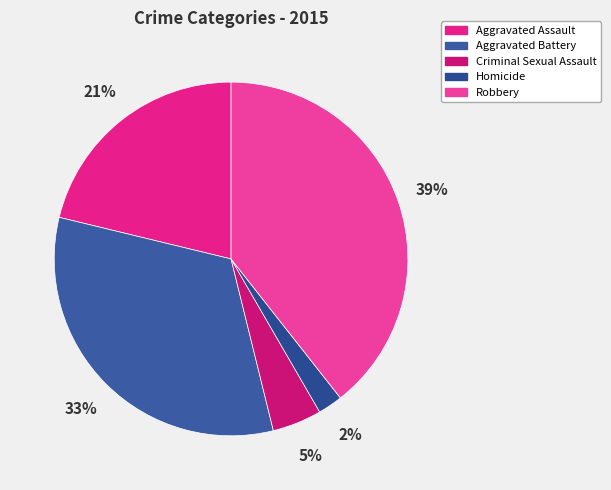

What is the smallest slice in the pie chart?

Homicide